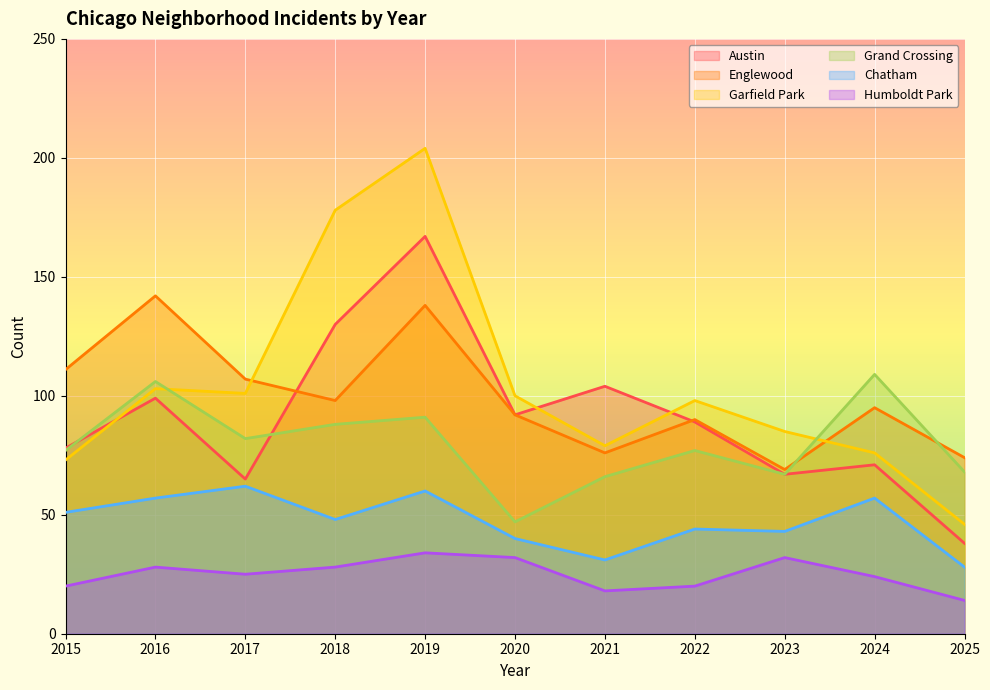

What is the value of the Chatham point at the 5th from the left?

60